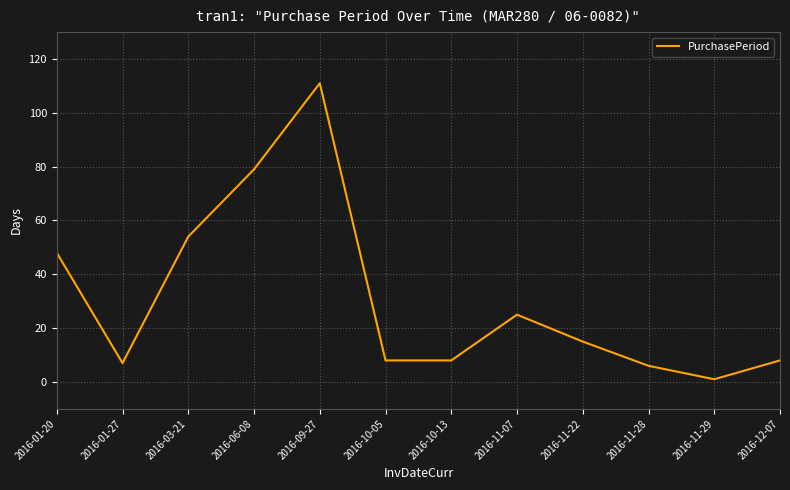

Reading right to left, extract all data points from this chart.

2016-12-07=8	2016-11-29=1	2016-11-28=6	2016-11-22=15	2016-11-07=25	2016-10-13=8	2016-10-05=8	2016-09-27=111	2016-06-08=79	2016-03-21=54	2016-01-27=7	2016-01-20=48